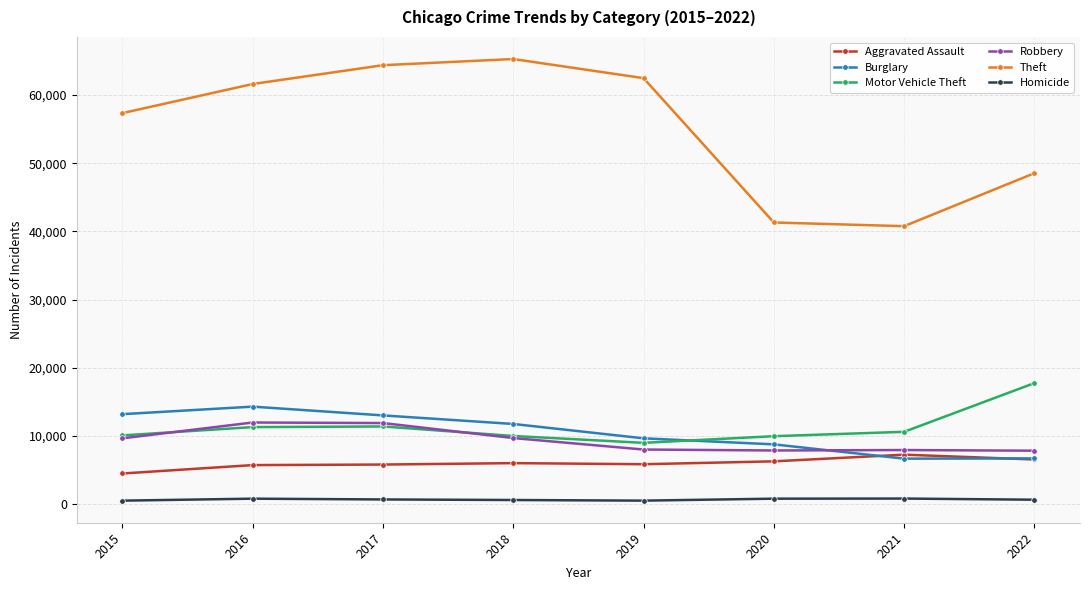

Is it true that Robbery equals 7825 at 2022?

True